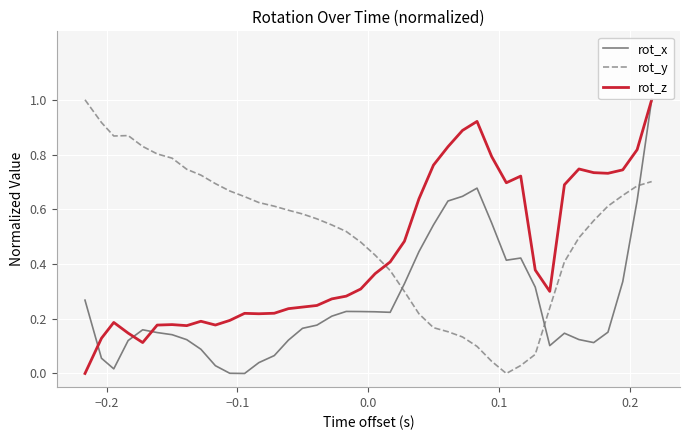

After their last crossing, which series has the higher values: rot_z or rot_y?

rot_z